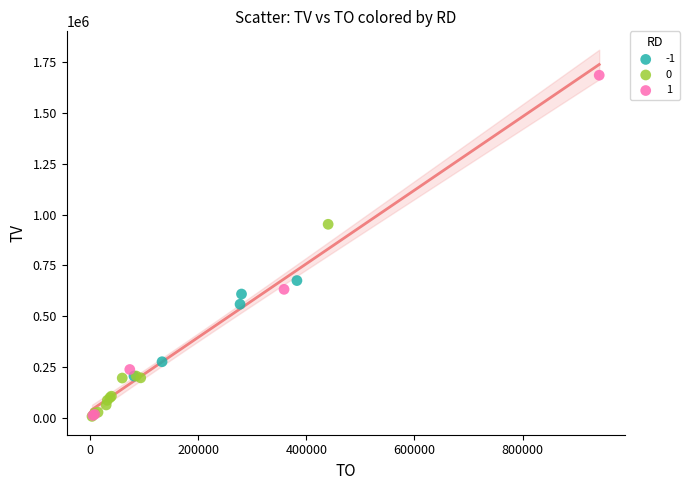

What are all the series names shown in the legend?

-1, 0, 1